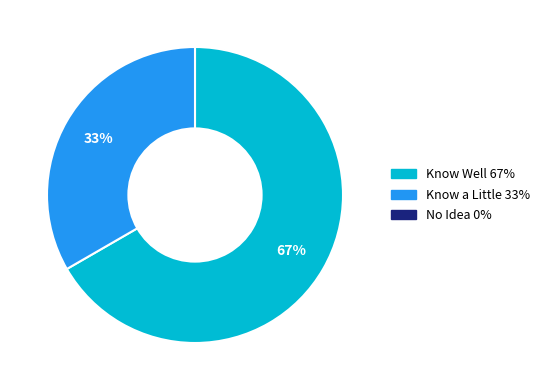

Is there a majority slice in this chart?

Yes